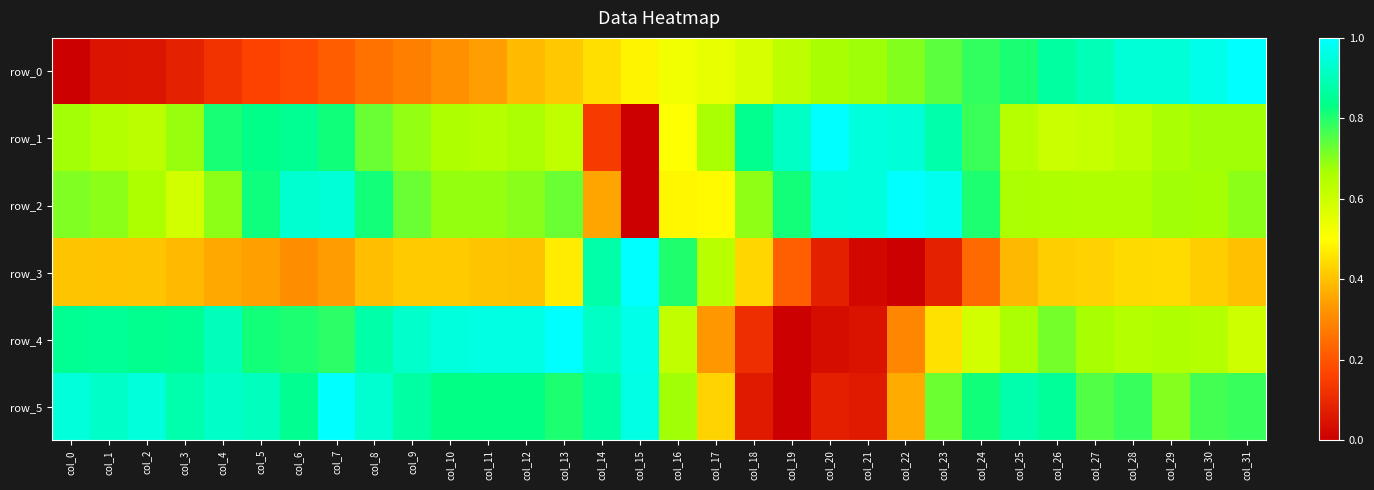

At which category is the sum across all series the highest?

col_30